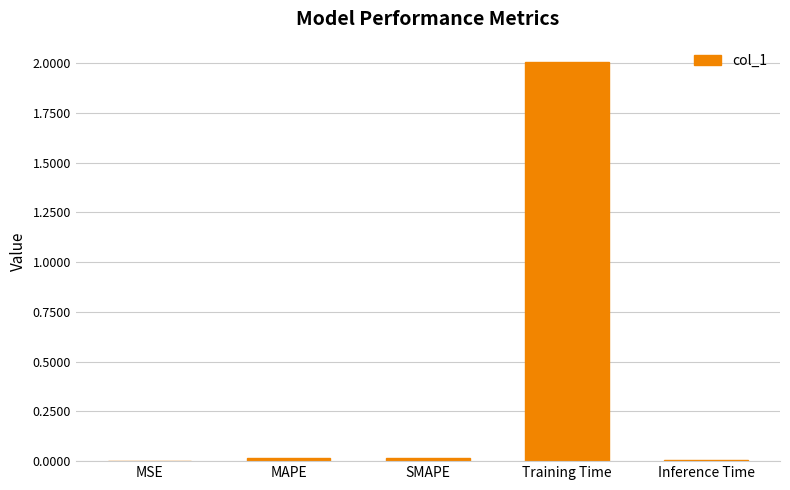

The value at Training Time is 2.0. True or false?

True